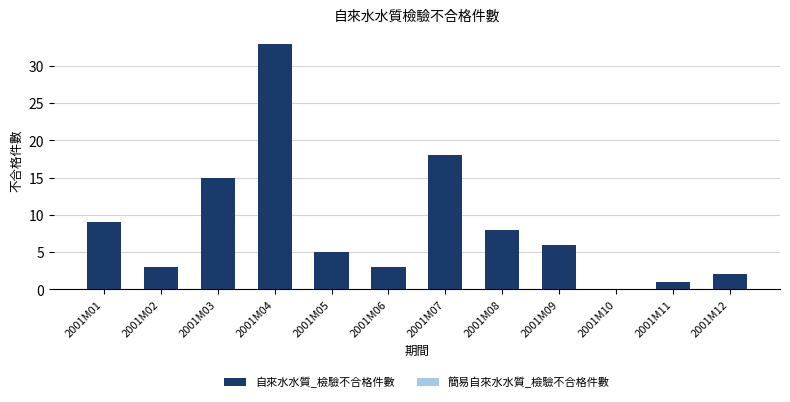

Which label corresponds to the largest value in the chart?

2001M04